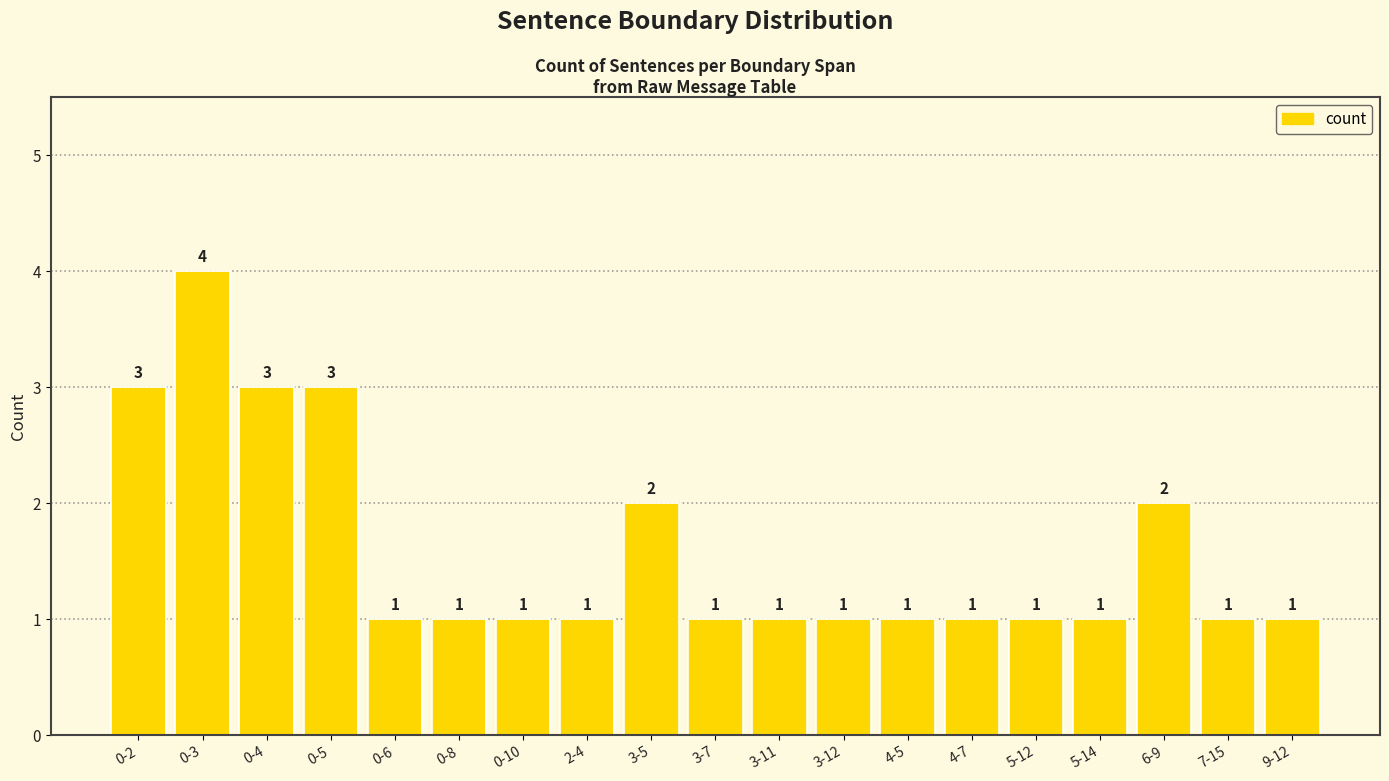

The value at 0-2 is 2. True or false?

False